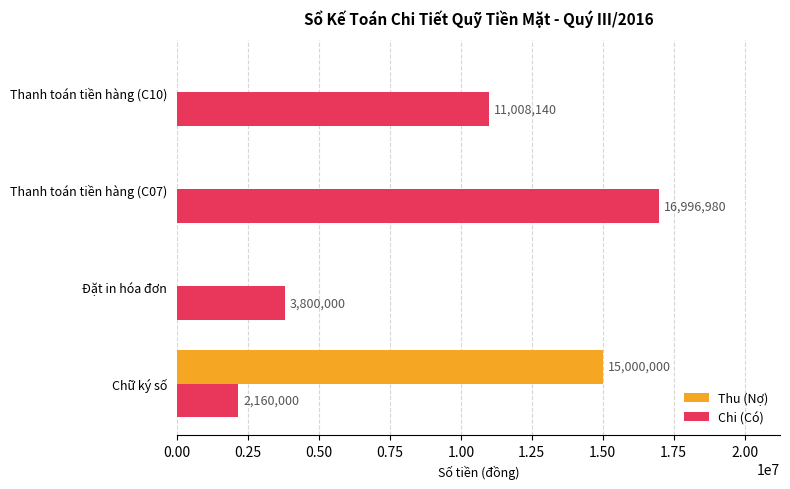

The Chi (Có) series shows 16996980 at Thanh toán tiền hàng (C07). True or false?

True